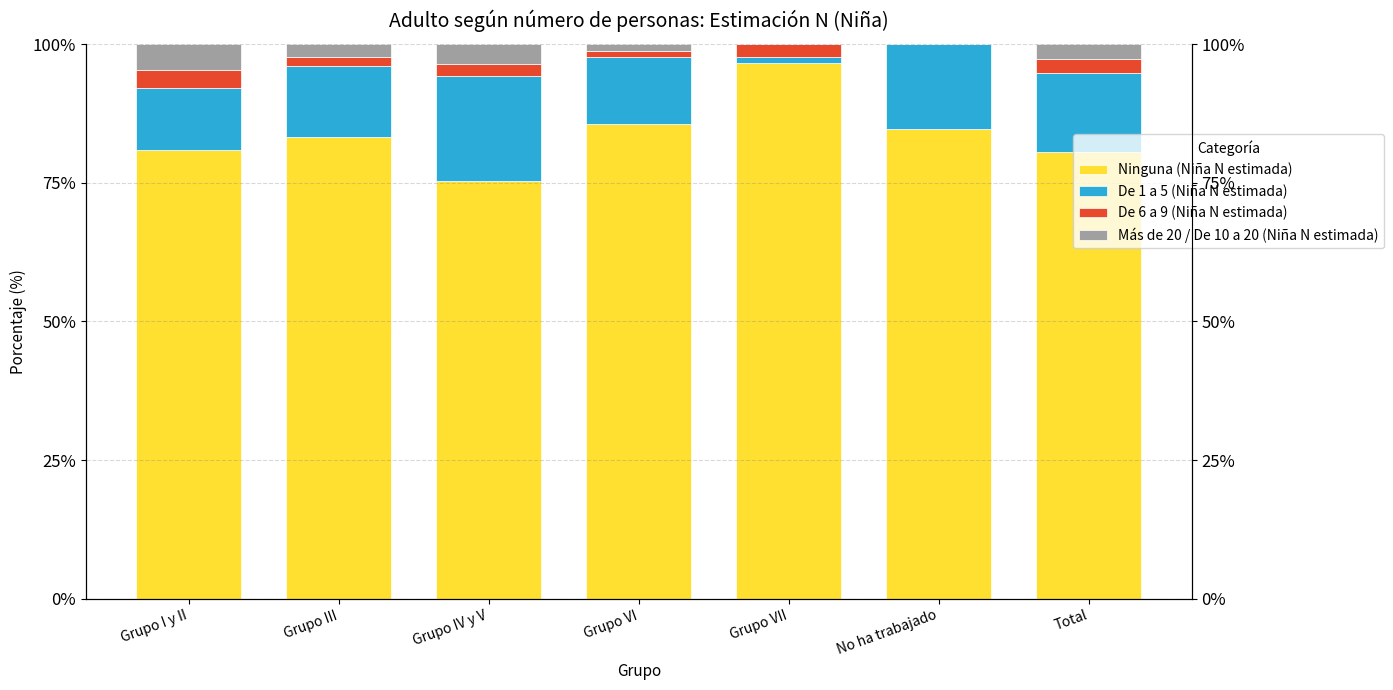

Rank the series by their maximum value, from lowest to highest.

De 6 a 9 (Niña N estimada), Más de 20 / De 10 a 20 (Niña N estimada), De 1 a 5 (Niña N estimada), Ninguna (Niña N estimada)